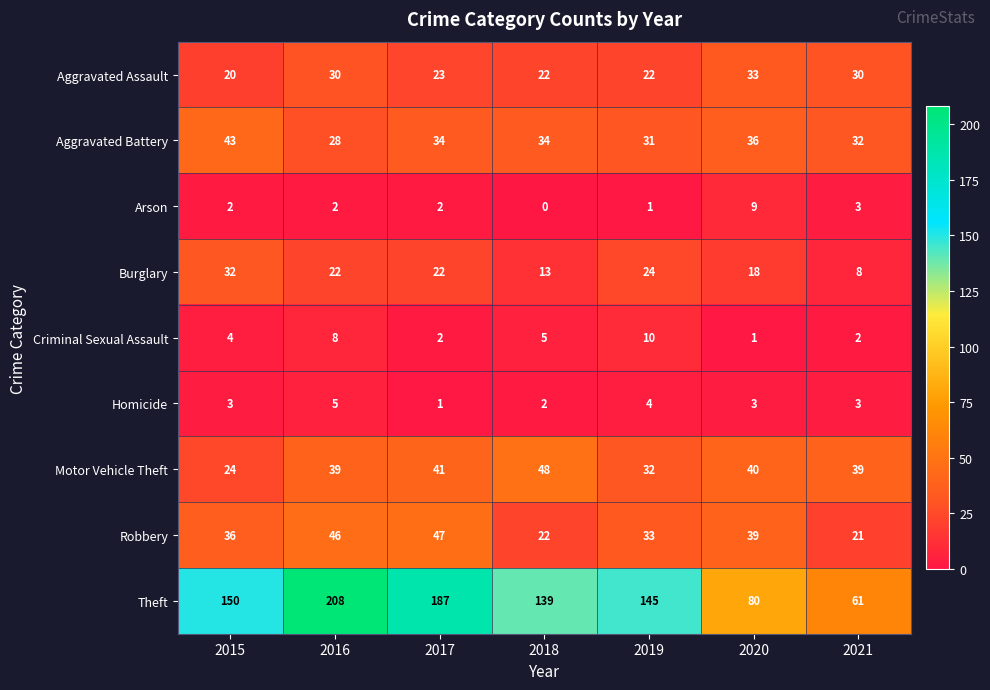

What is the total value across all series at 2015?

314